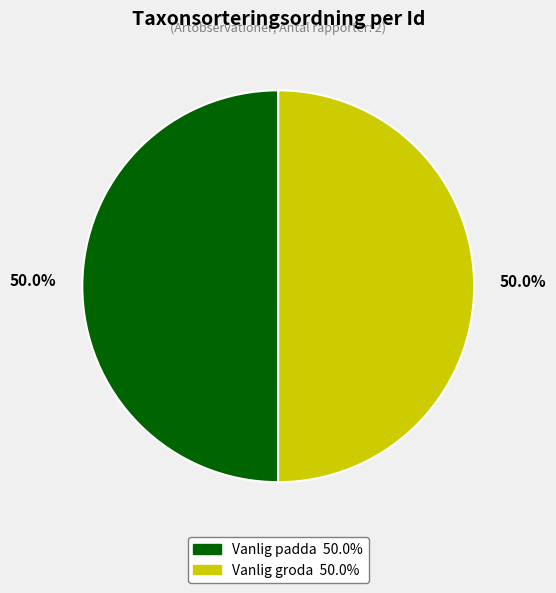

How many slices are in this pie chart?

2